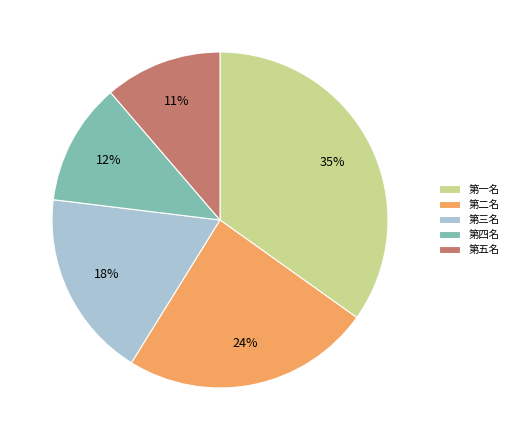

Is there a majority slice in this chart?

No